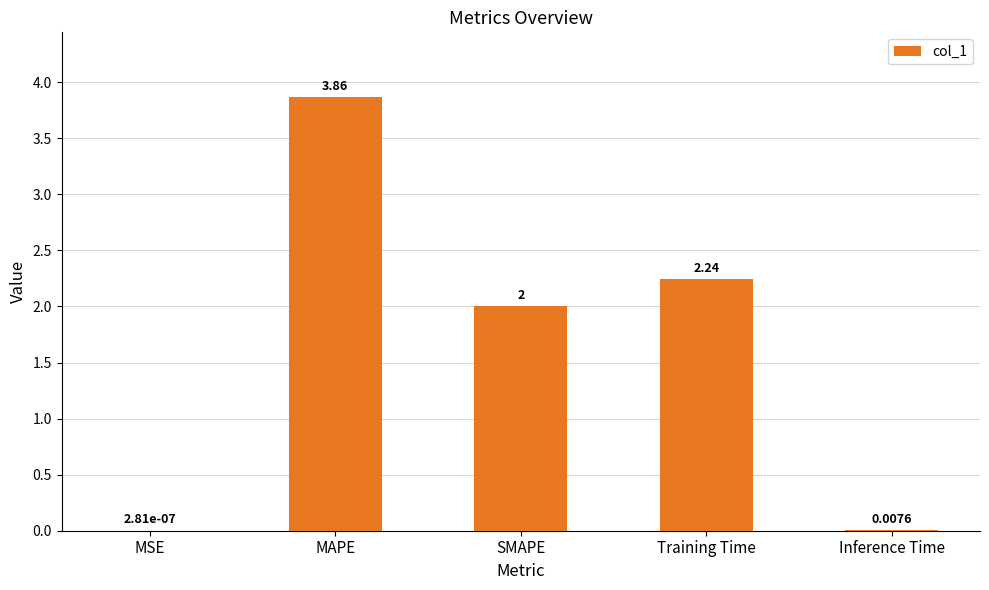

What is the sum of all values?

8.1